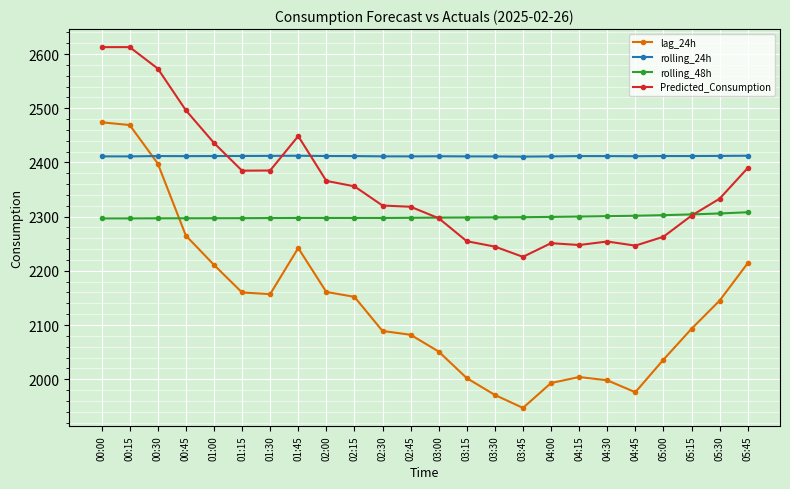

Rank the series by their average value, from highest to lowest.

rolling_24h, Predicted_Consumption, rolling_48h, lag_24h